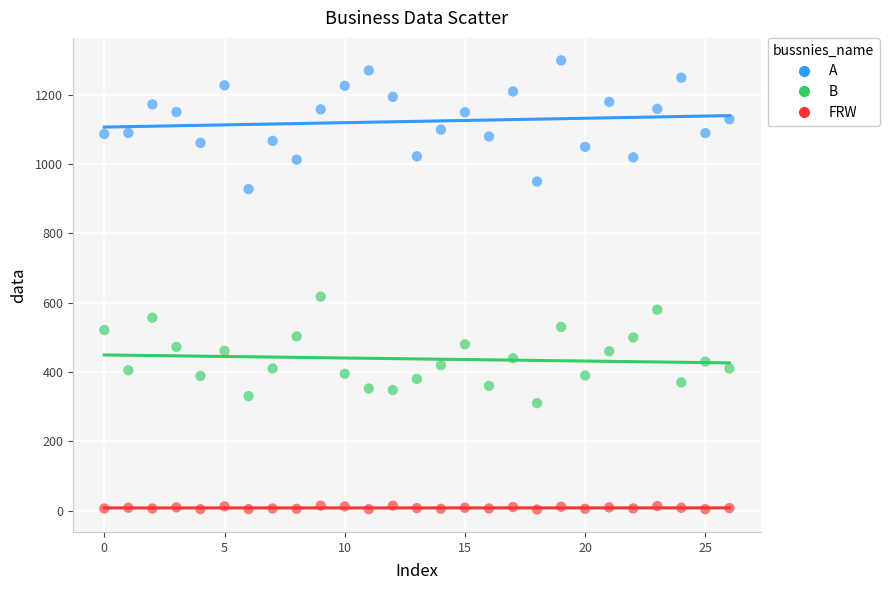

Which series reaches the minimum Y coordinate?

FRW